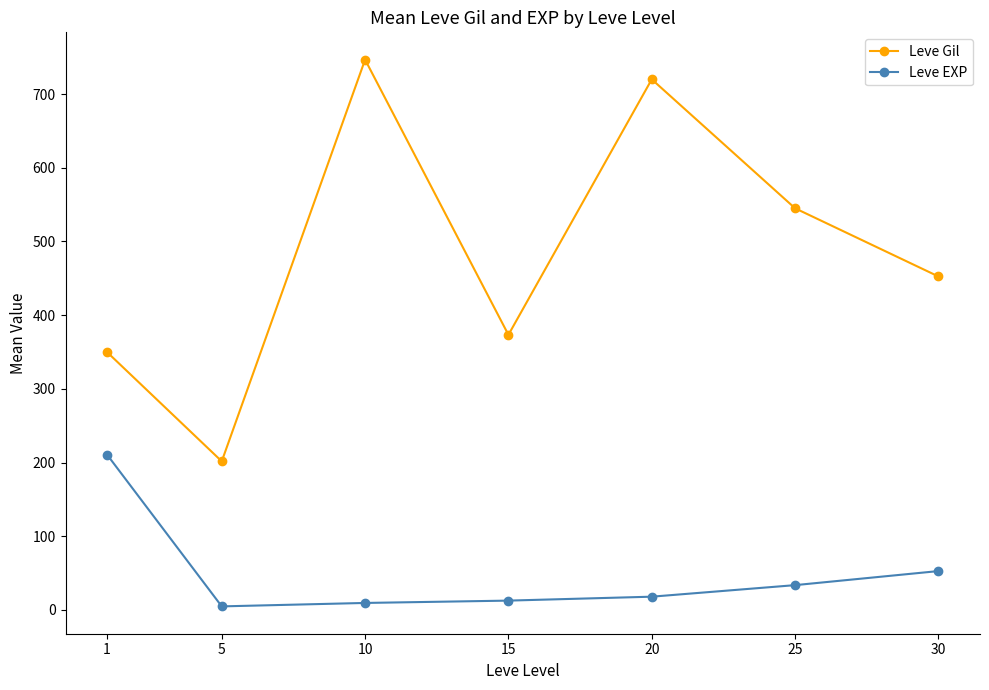

Where is Leve EXP nearest to the value 107?

30